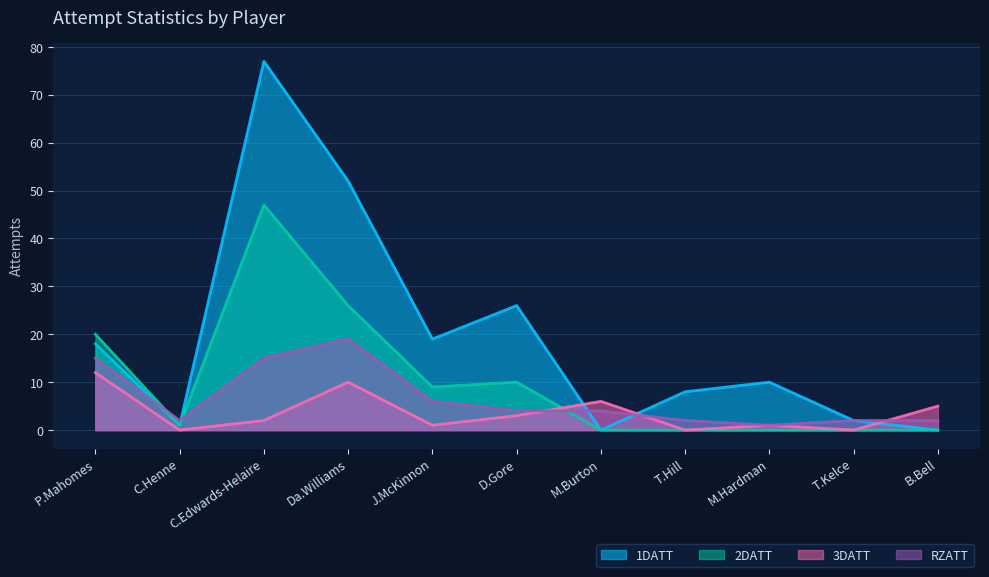

What are all the series names shown in the legend?

1DATT, 2DATT, 3DATT, RZATT